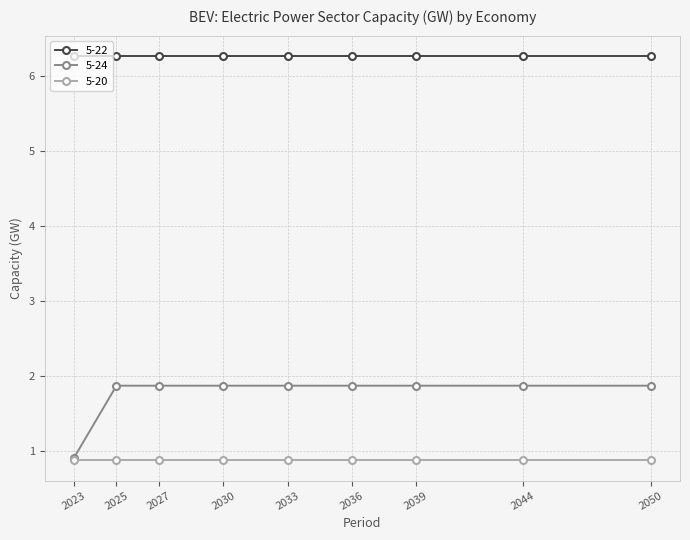

What is the sum of the 5-24 values at 2050 and 2036?

3.7